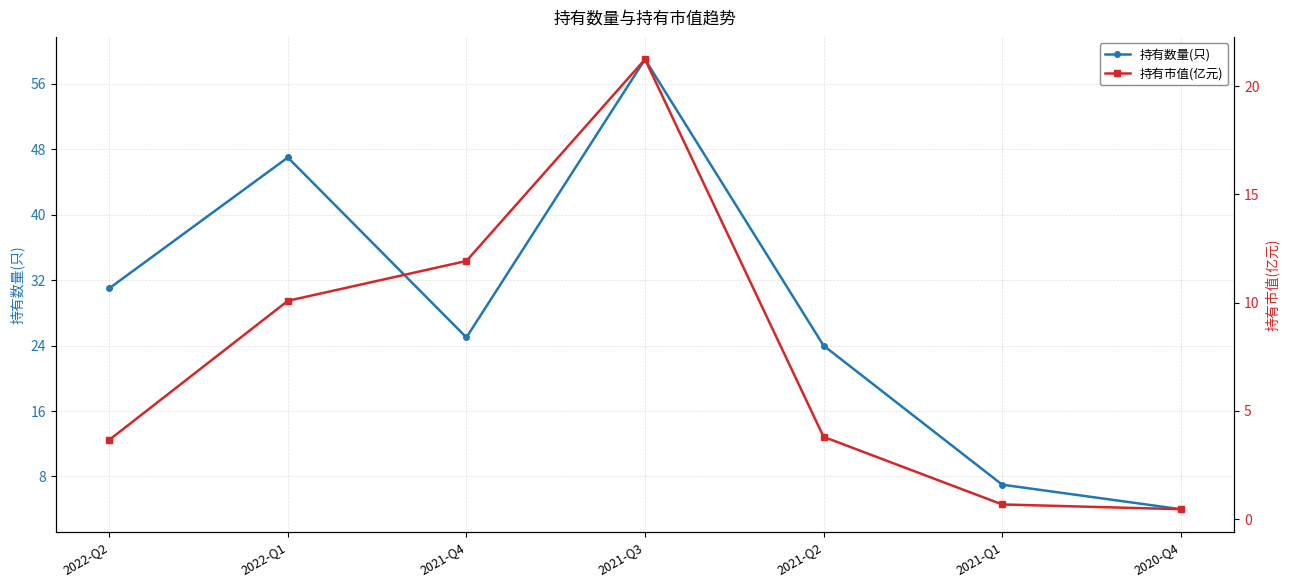

At which label does 持有数量(只) reach its peak?

2021-Q3